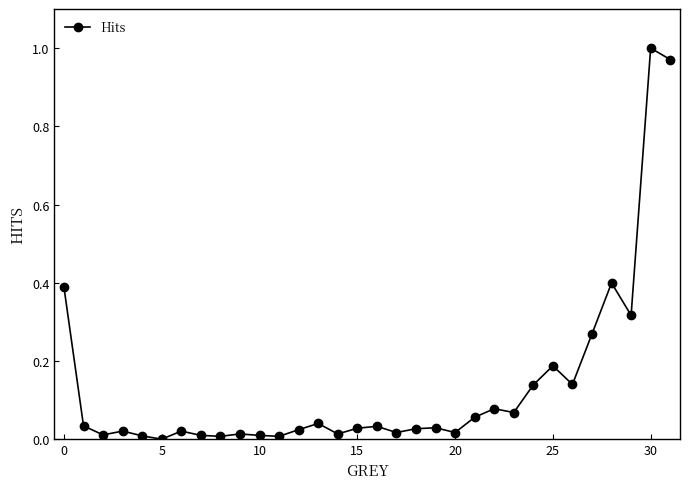

What is the sum of all values?

4.4